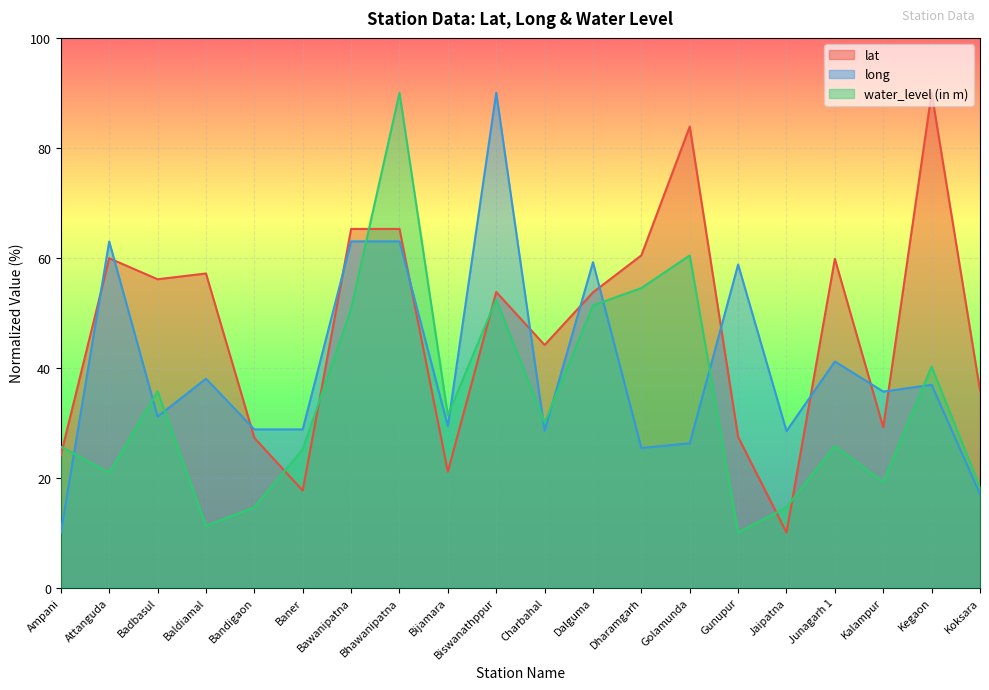

Where is the first local maximum for long?

Attanguda